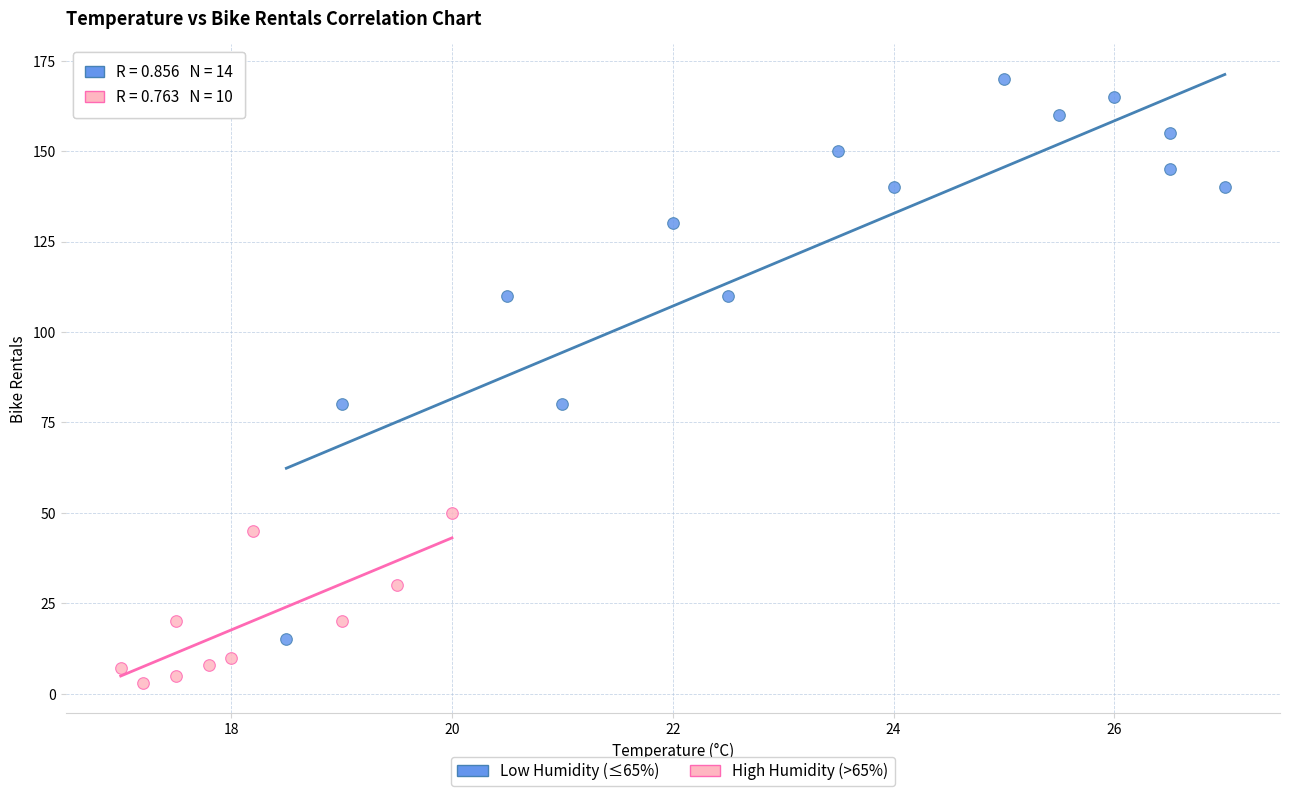

Which series reaches the maximum Y coordinate?

Low Humidity (≤65%)